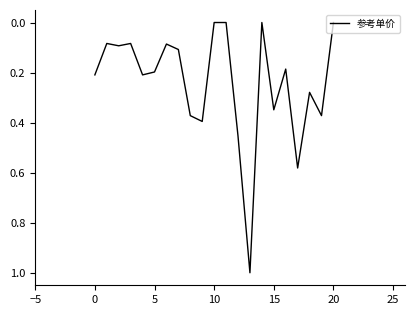

What is the difference between the maximum and minimum values?

1.0